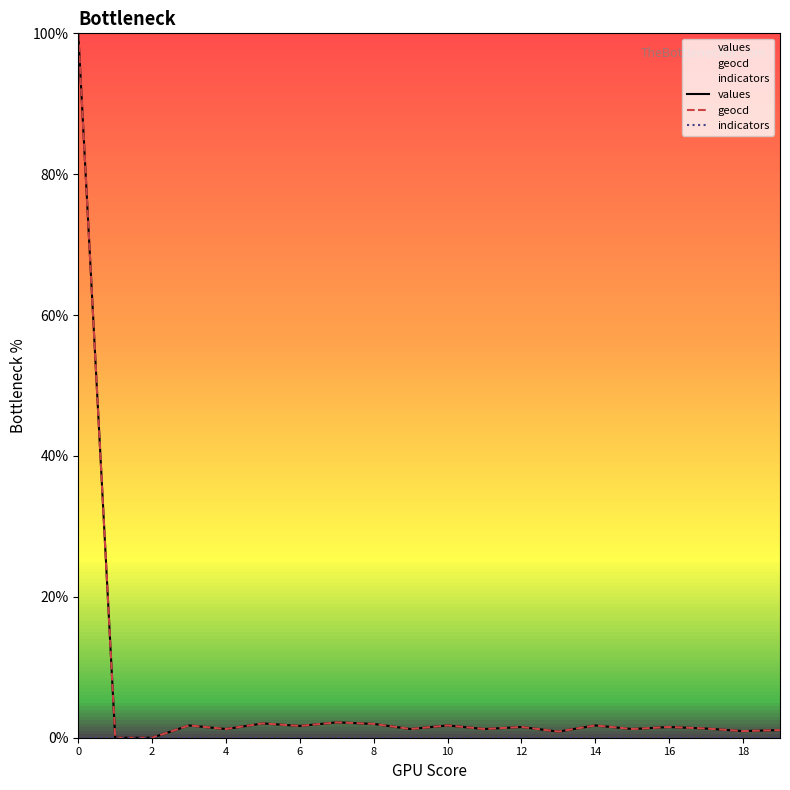

What is the maximum value for geocd?

100.0